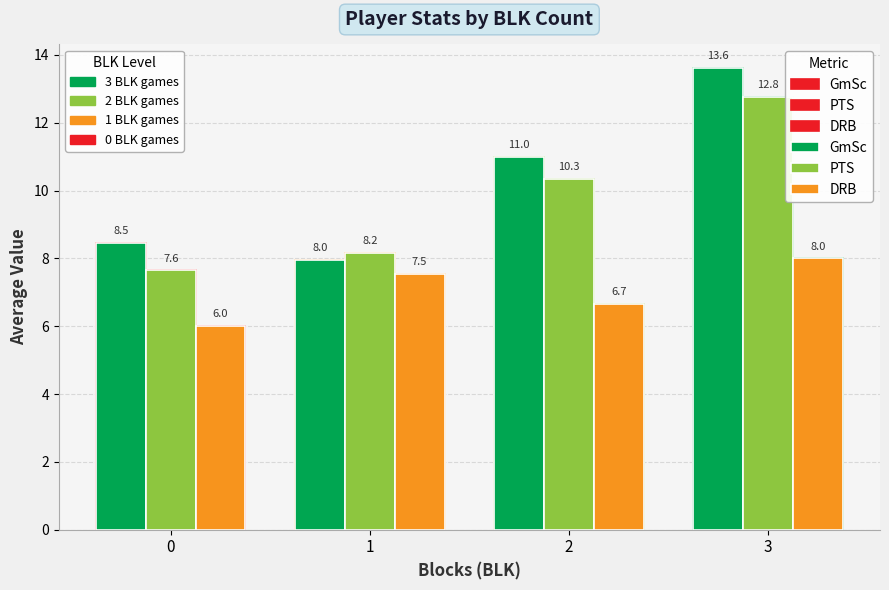

What is the difference between the maximum and second lowest values in the PTS series?

4.6